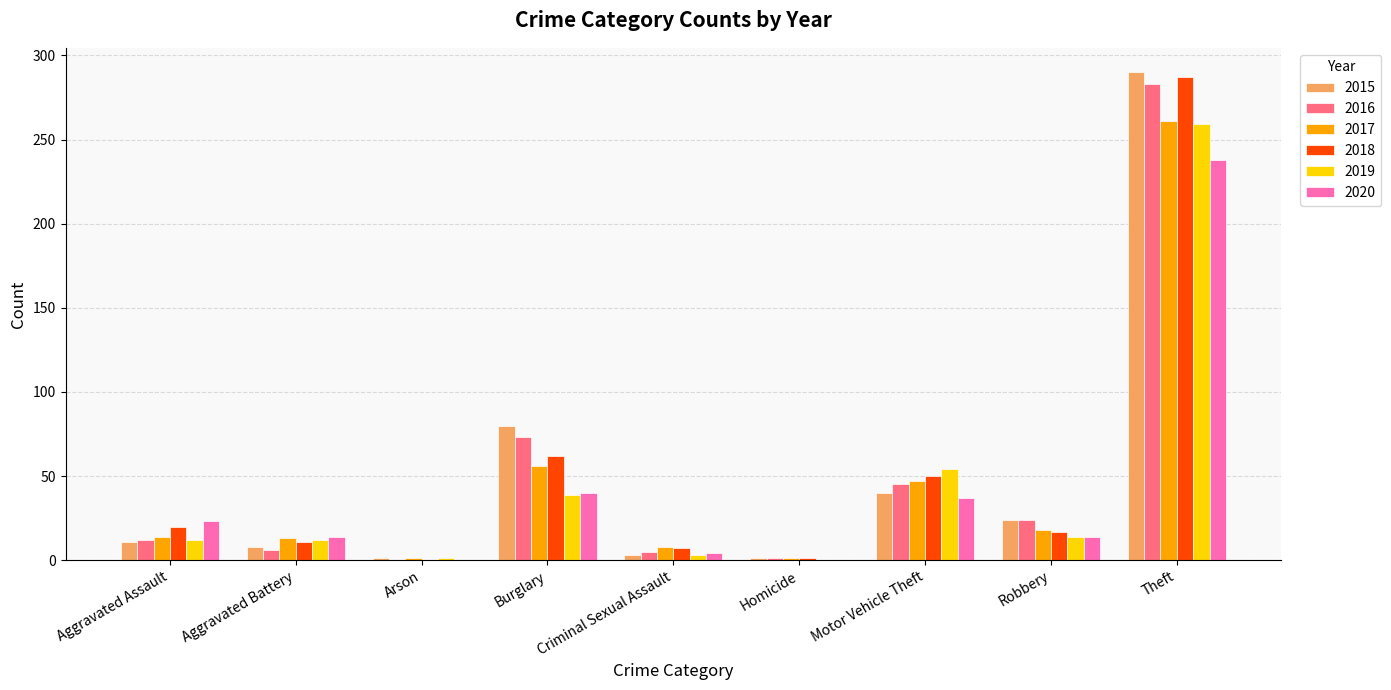

Where is 2018 nearest to the value 143?

Burglary